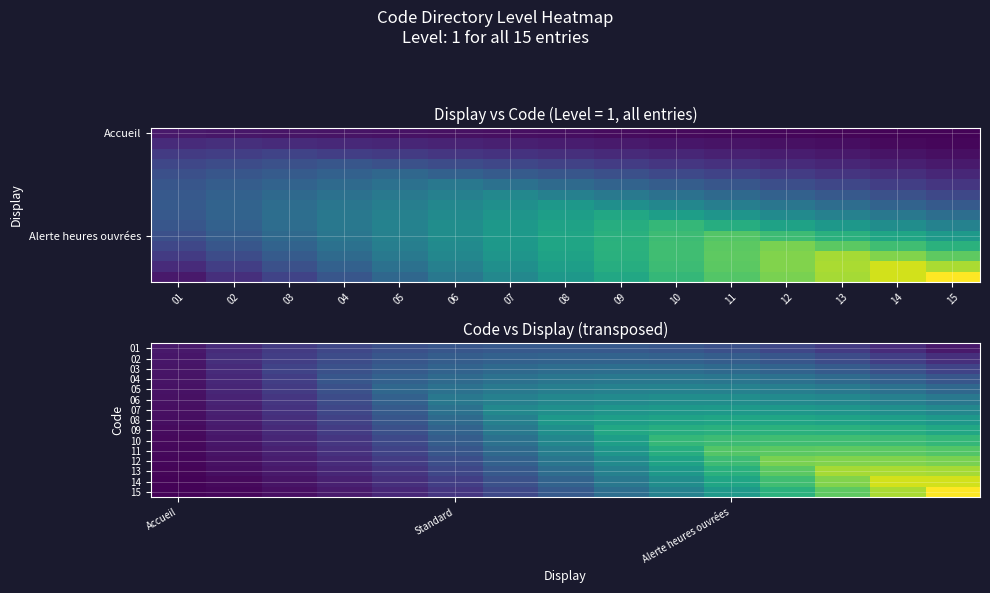

At how many categories does at least one series exceed 0?

15